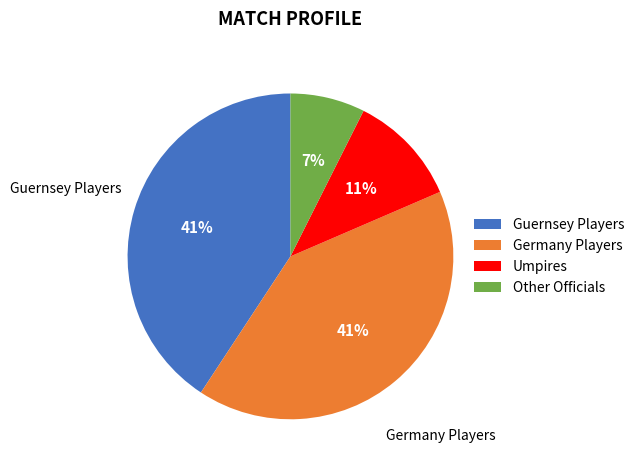

To the nearest percent, what portion does Guernsey Players represent?

41%